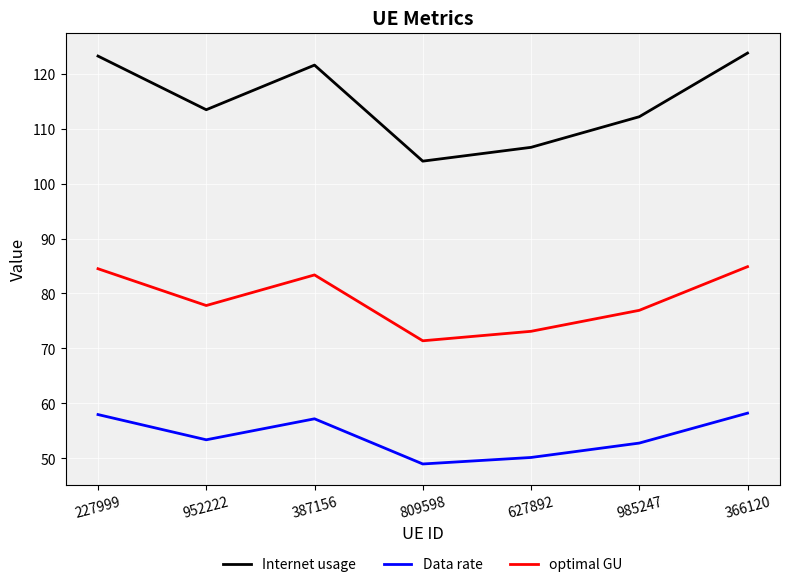

What position from the right is 227999?

7